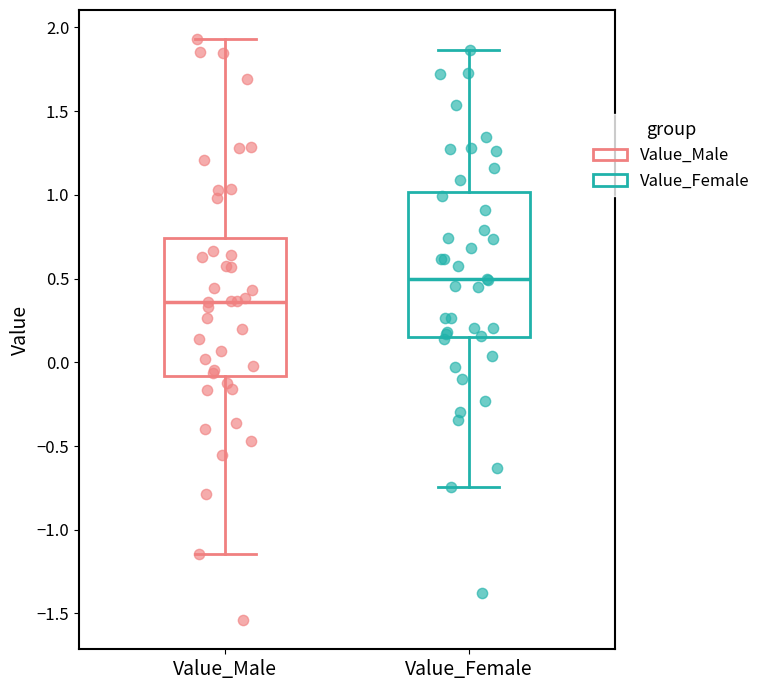

Where does the median line of the box for Value_Female sit on the y-axis? The values are not printed on the chart, so give them approximately, as read against the axis.

0.50